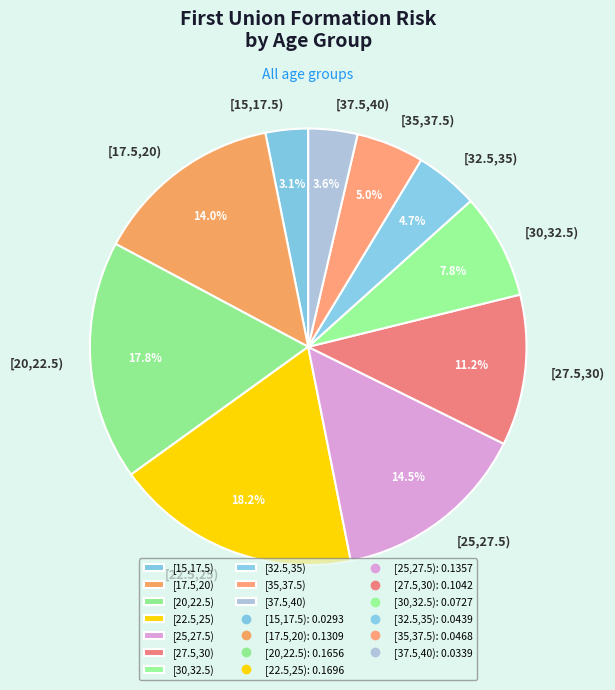

What percentage is NOT represented by [37.5,40)?

96.4%